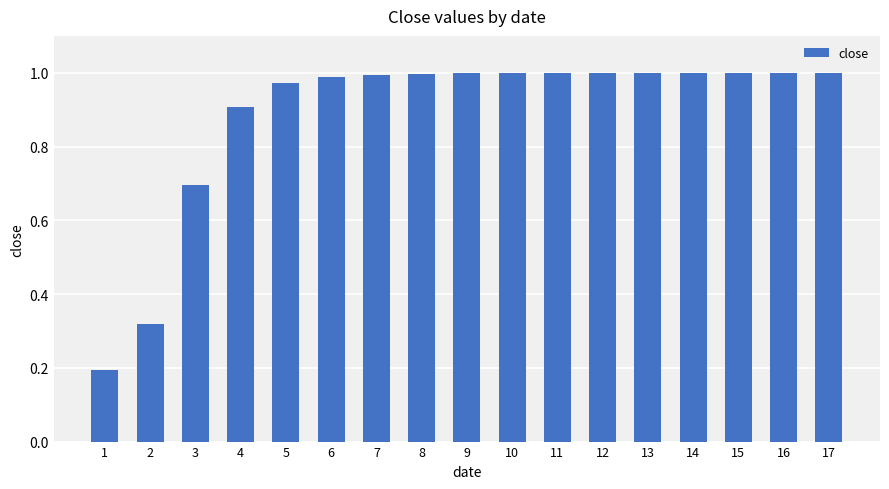

Count the number of data series in this chart.

1